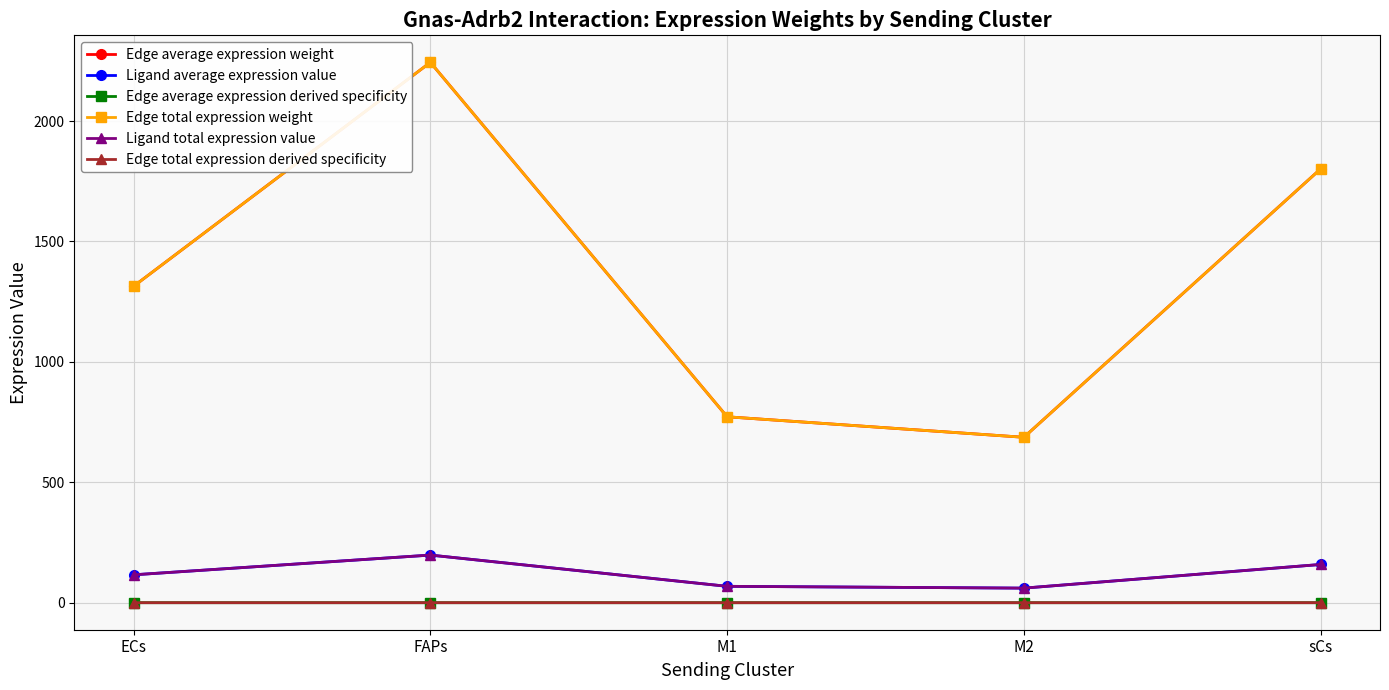

Reading left to right, transcribe all the data shown in this chart.

Edge average expression weight: 1314.1	2243.8	772.1	686.9	1801.5
Ligand average expression value: 115.8	197.8	68.1	60.6	158.8
Edge average expression derived specificity: 0.0	0.1	0.0	0.0	0.0
Edge total expression weight: 1314.1	2243.8	772.1	686.9	1801.5
Ligand total expression value: 115.8	197.8	68.1	60.6	158.8
Edge total expression derived specificity: 0.0	0.1	0.0	0.0	0.0